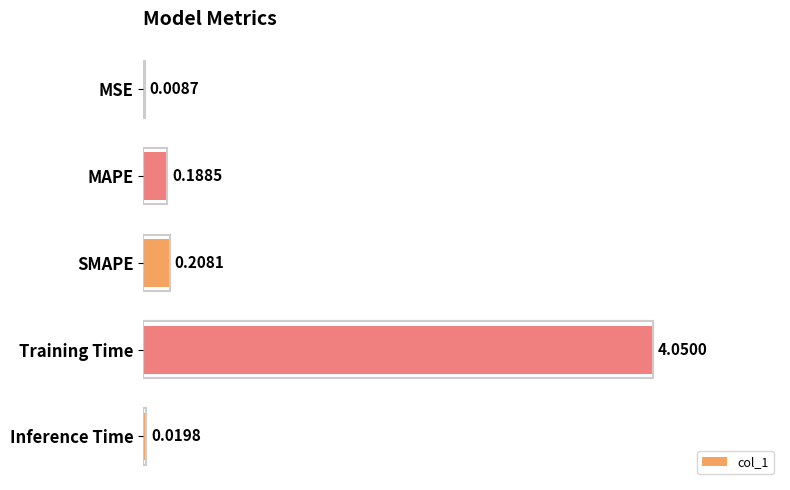

At which label is the value closest to 2?

SMAPE